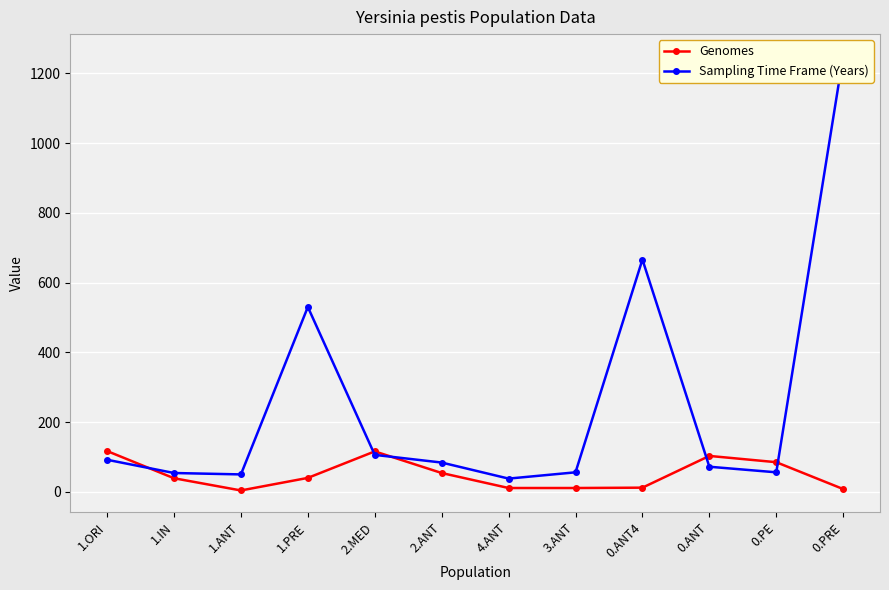

How many interior local peaks does the Genomes series have?

2